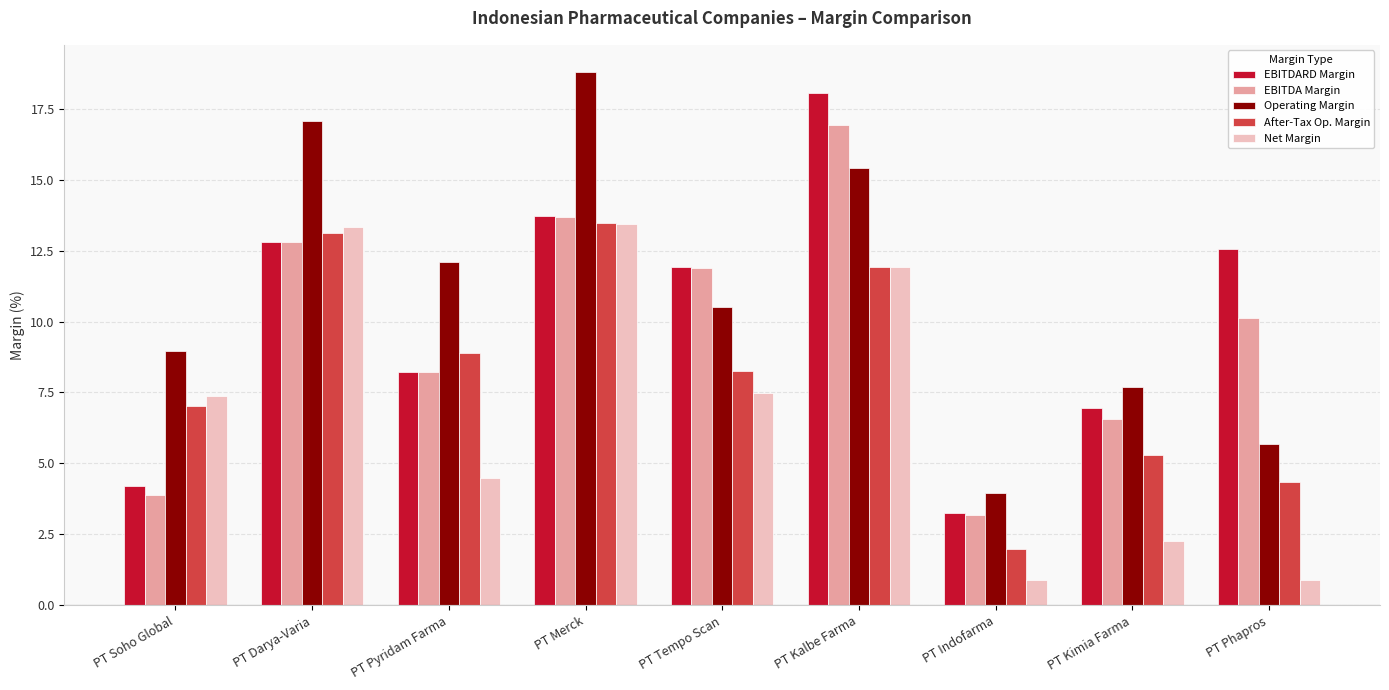

At how many categories does at least one series exceed 5?

8